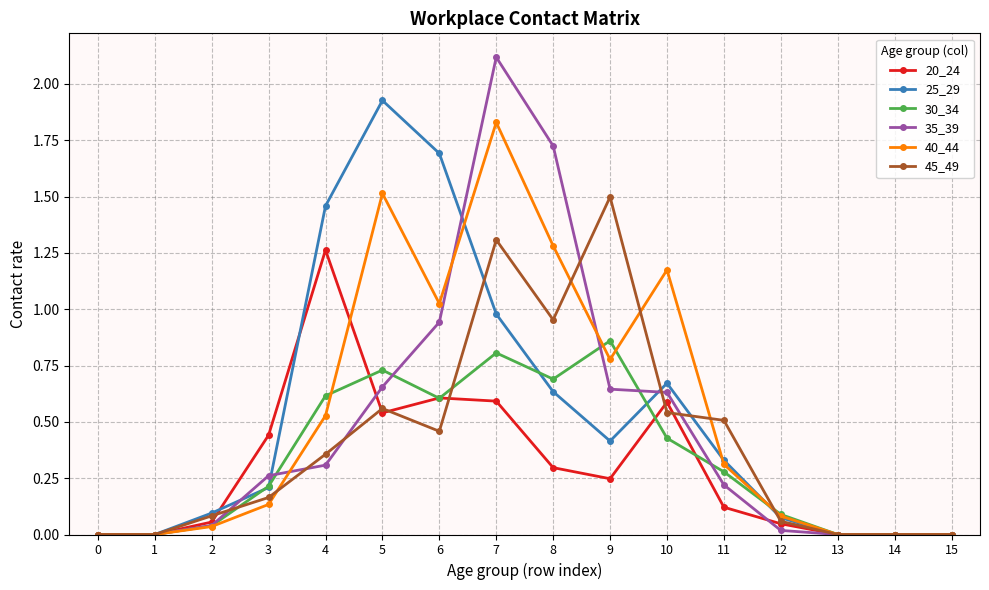

How many lines are shown in the chart?

6